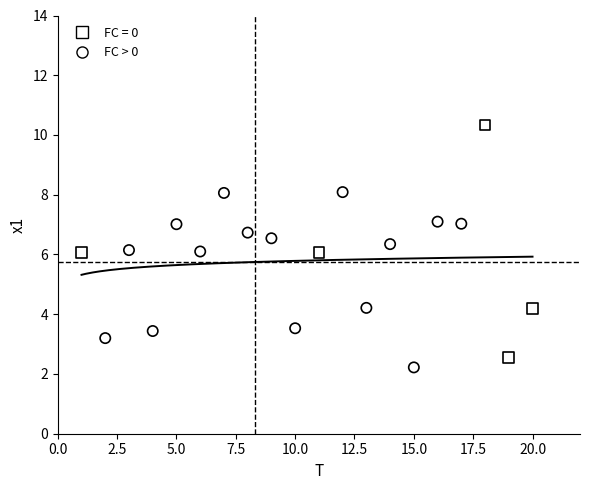

Which series has the widest spread of Y values?

FC = 0